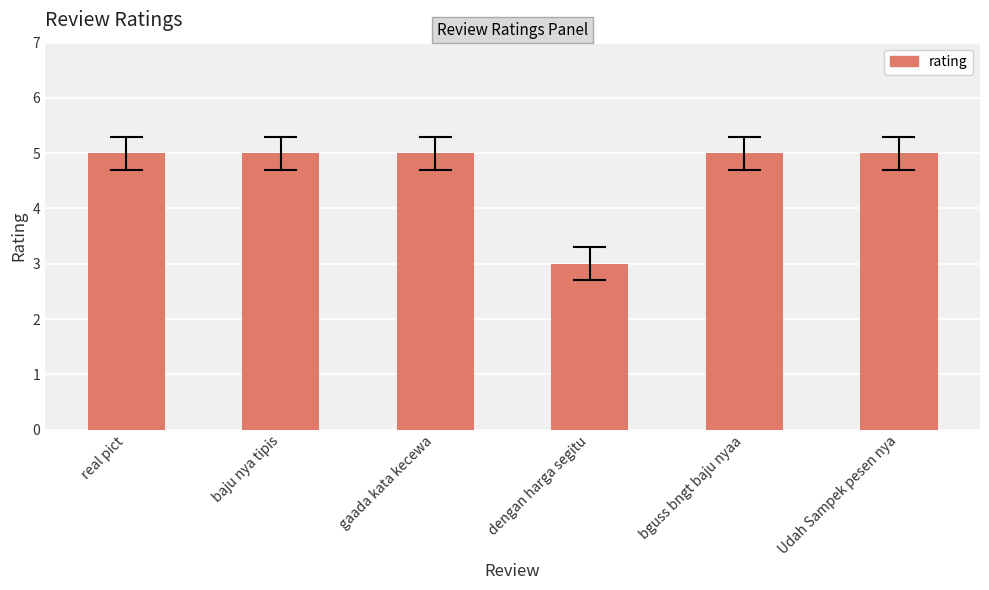

Approximately how many times larger is the value at baju nya tipis compared to real pict?

1.0